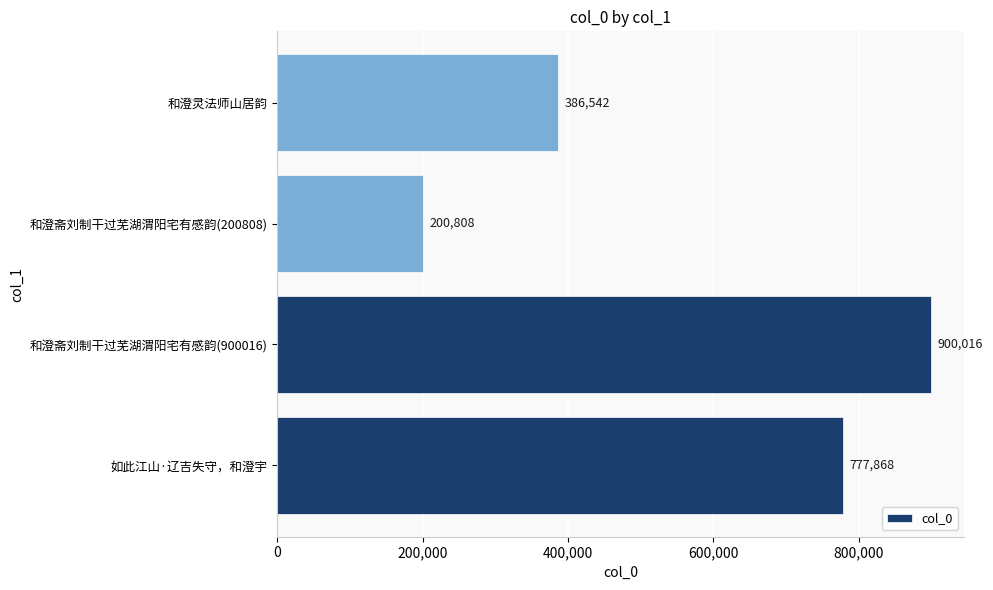

What is the difference between the maximum and minimum values?

699208